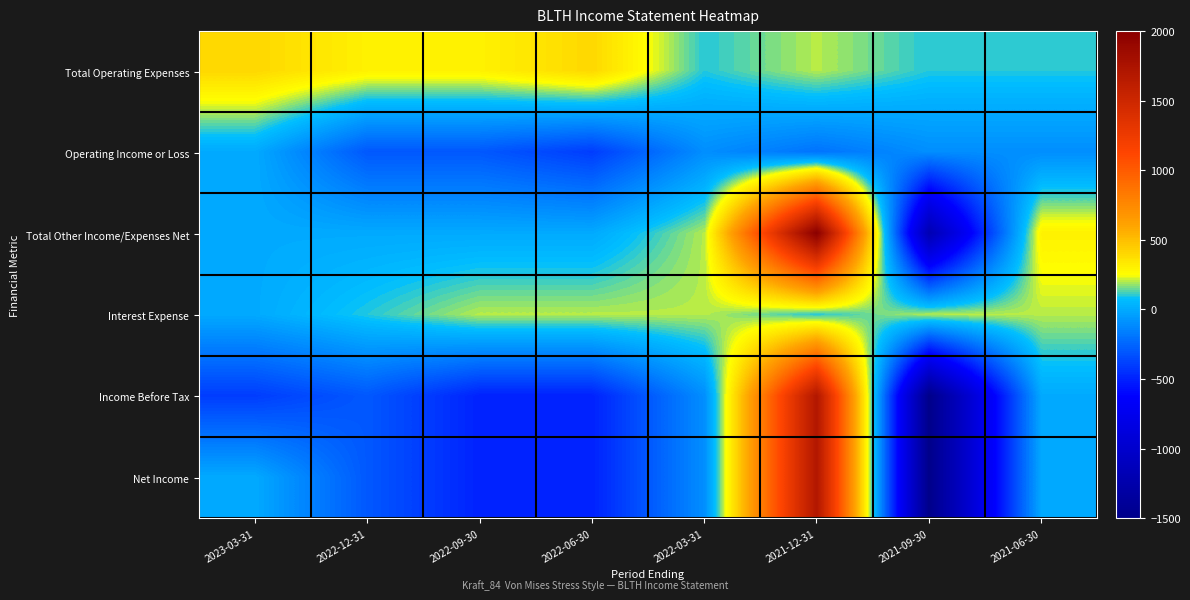

Reading left to right, extract all data points from this chart.

Total Operating Expenses: 2023-03-31=400	2022-12-31=300	2022-09-30=300	2022-06-30=400	2022-03-31=100	2021-12-31=200	2021-09-30=100	2021-06-30=100
Operating Income or Loss: 2023-03-31=0	2022-12-31=-300	2022-09-30=-300	2022-06-30=-400	2022-03-31=-100	2021-12-31=-200	2021-09-30=-100	2021-06-30=-100
Total Other Income/Expenses Net: 2023-03-31=0	2022-12-31=0	2022-09-30=0	2022-06-30=0	2022-03-31=200	2021-12-31=2000	2021-09-30=-1200	2021-06-30=300
Interest Expense: 2023-03-31=0	2022-12-31=100	2022-09-30=200	2022-06-30=200	2022-03-31=200	2021-12-31=100	2021-09-30=200	2021-06-30=200
Income Before Tax: 2023-03-31=-400	2022-12-31=-300	2022-09-30=-500	2022-06-30=-500	2022-03-31=-100	2021-12-31=1700	2021-09-30=-1500	2021-06-30=0
Net Income: 2023-03-31=0	2022-12-31=-300	2022-09-30=-500	2022-06-30=-500	2022-03-31=-100	2021-12-31=1700	2021-09-30=-1500	2021-06-30=0